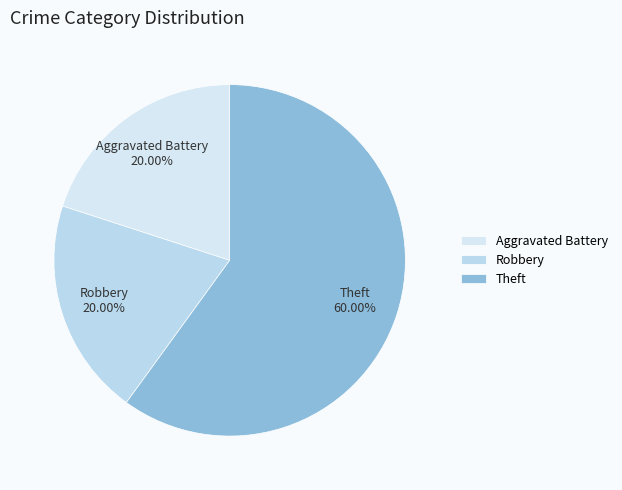

Combined, do Robbery and Aggravated Battery account for over 50%?

No